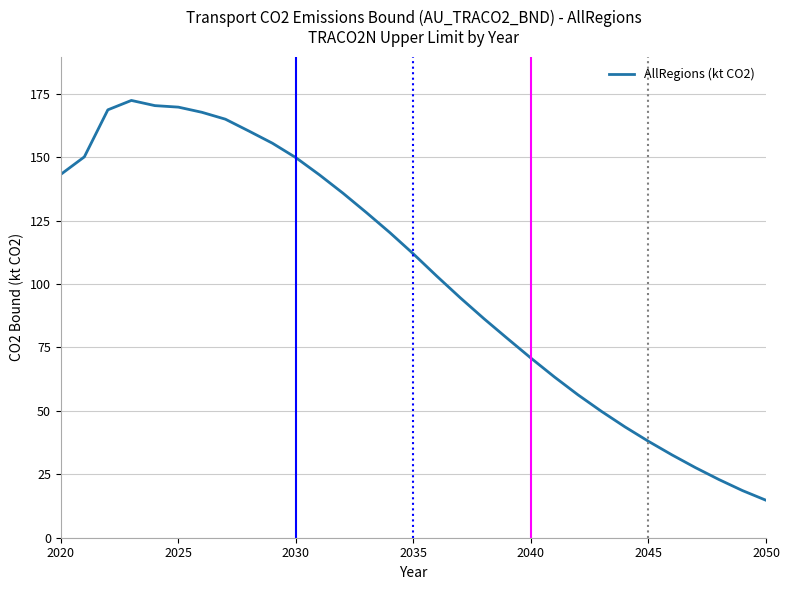

What is the smallest value displayed?

14.8